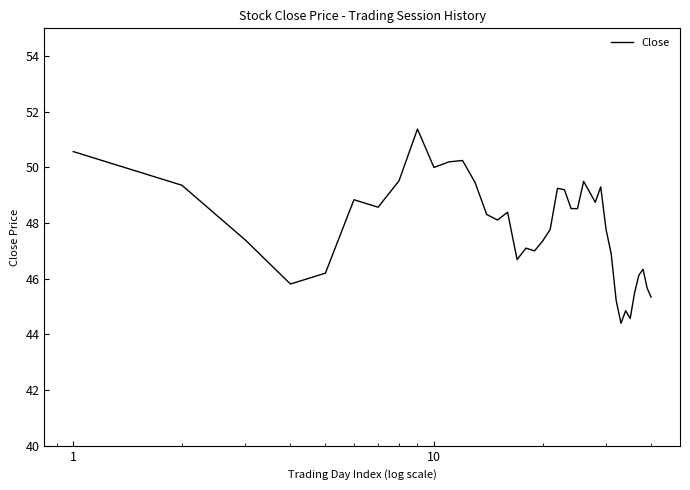

What is the difference between the maximum and minimum values?

7.0